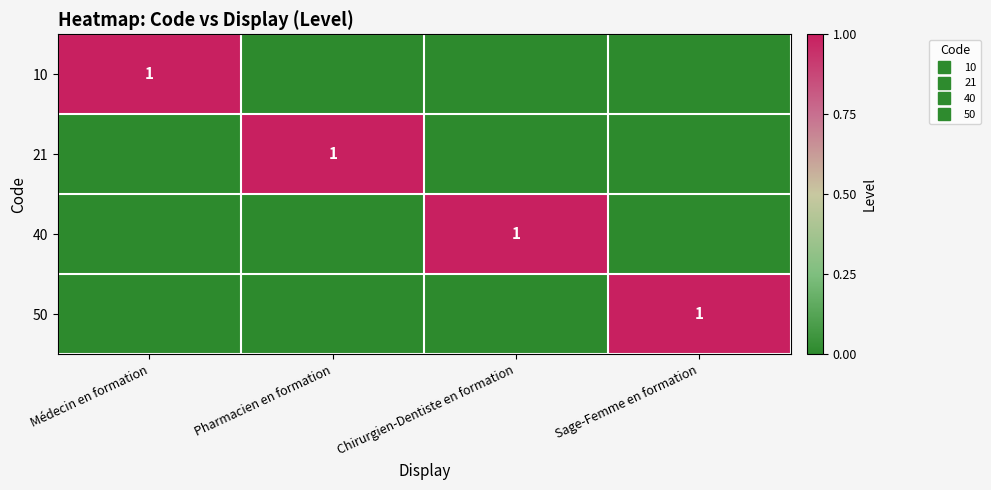

Count the number of data series in this chart.

4